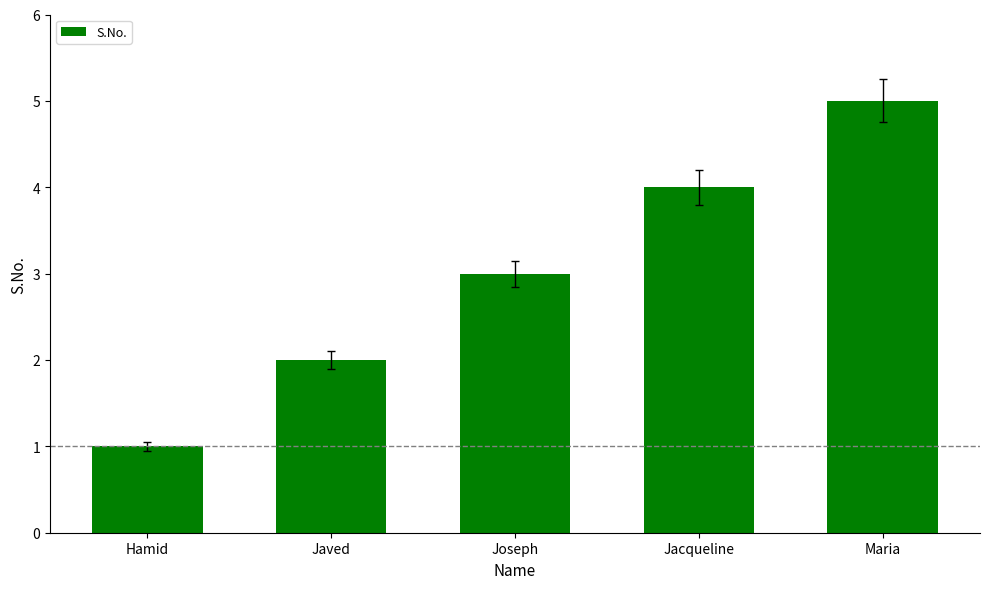

What is the change in value from Hamid to Javed?

+1